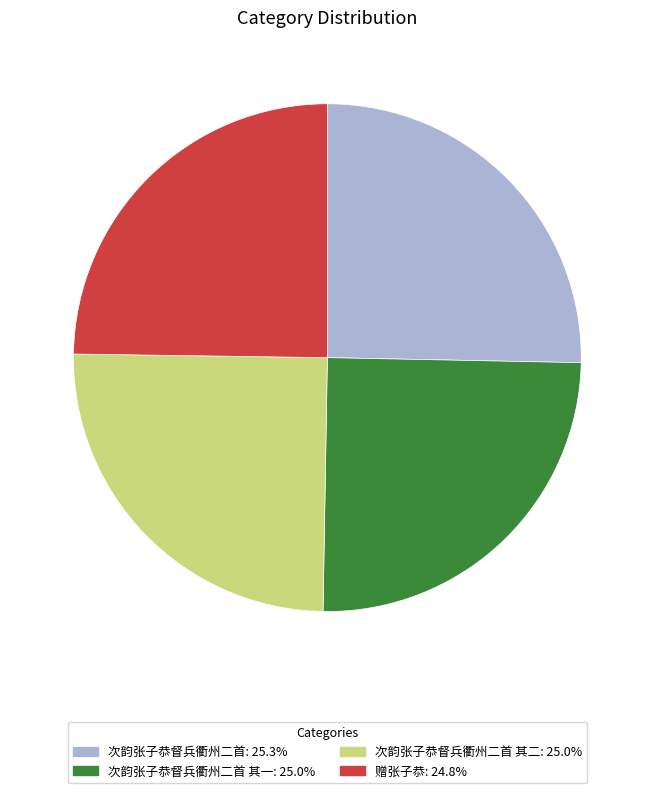

Does any single category account for the majority?

No